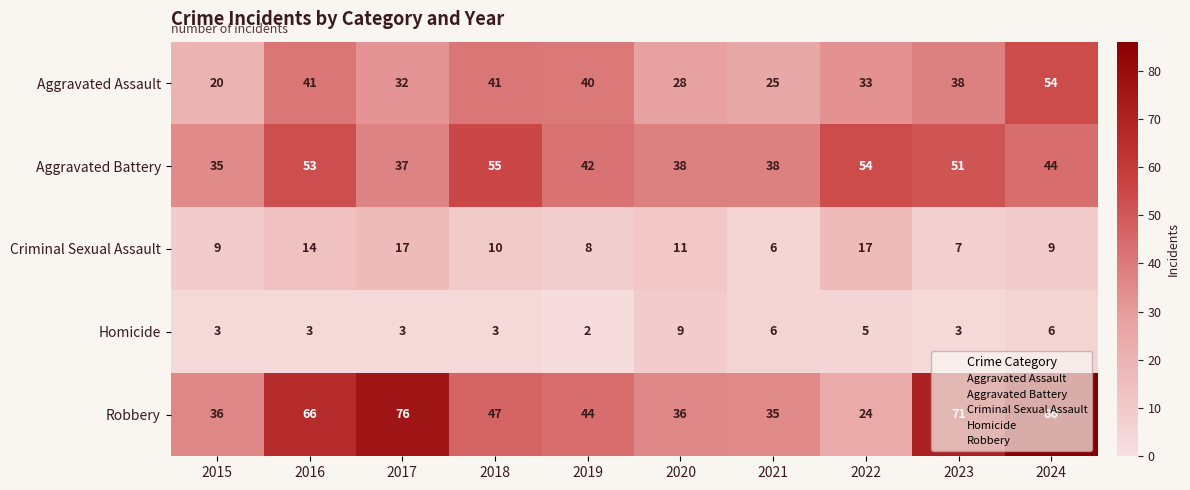

Is the value of Aggravated Battery at 2015 greater than the value of Aggravated Assault at 2015?

Yes